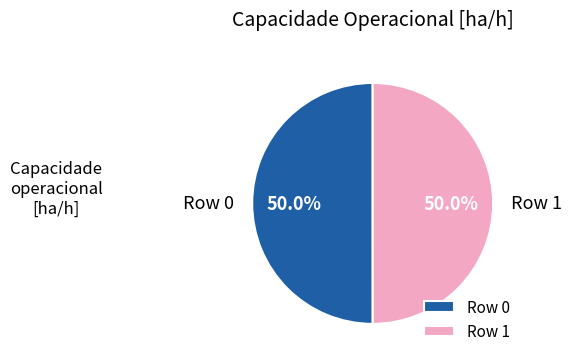

How much of the chart is everything except Row 0?

50.0%